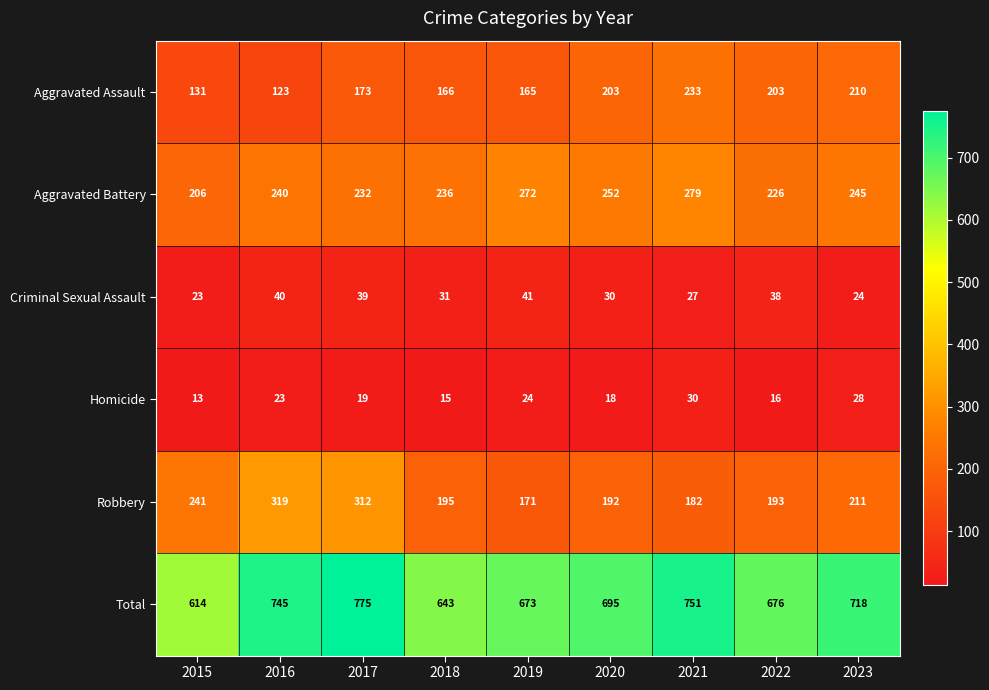

The Aggravated Battery series shows 405 at 2022. True or false?

False